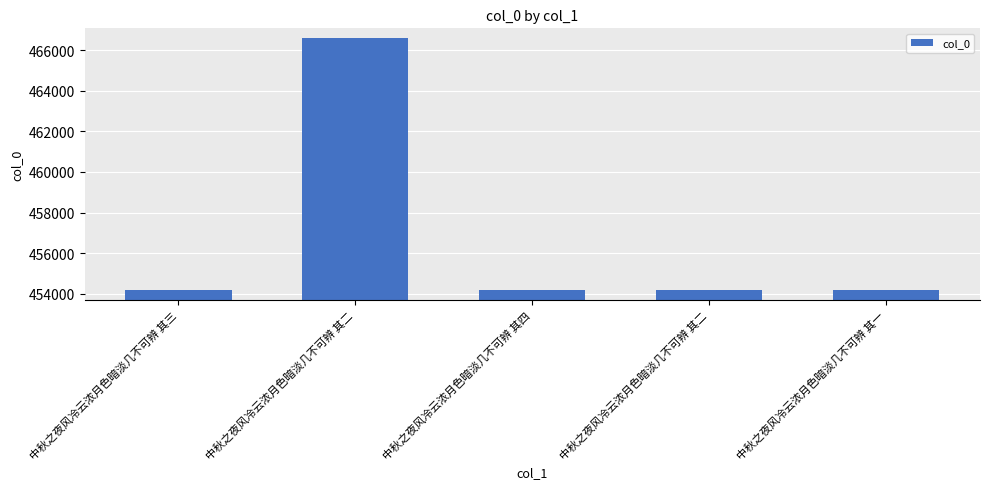

Are the bars horizontal?

No